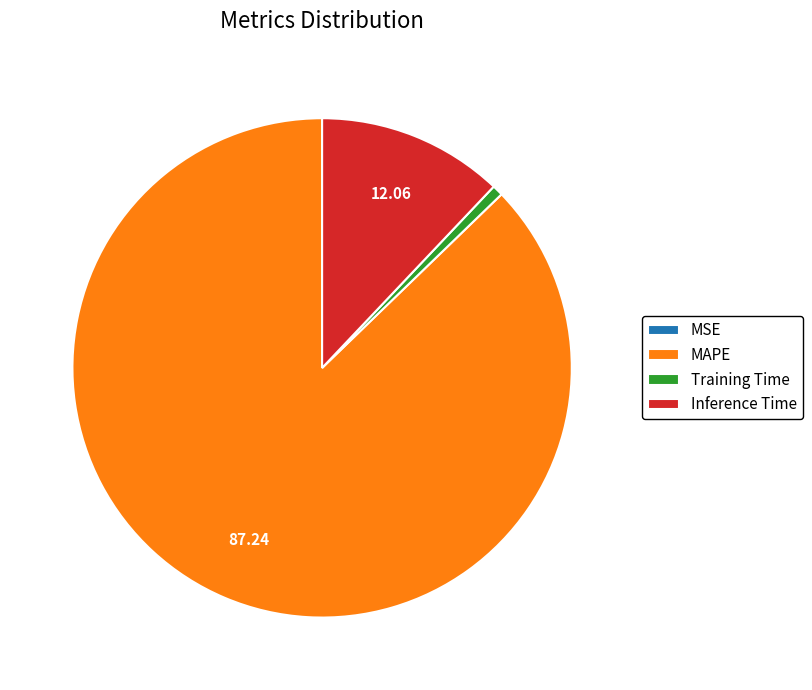

Is there a majority slice in this chart?

Yes